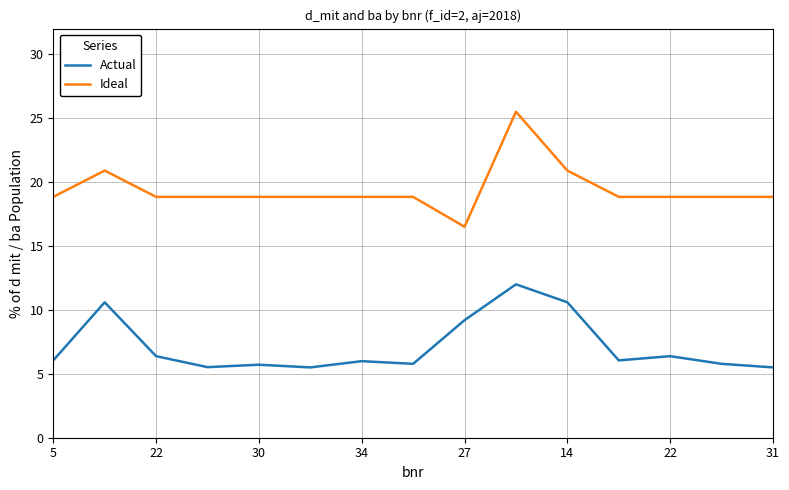

What is the highest value of the Ideal series?

25.5